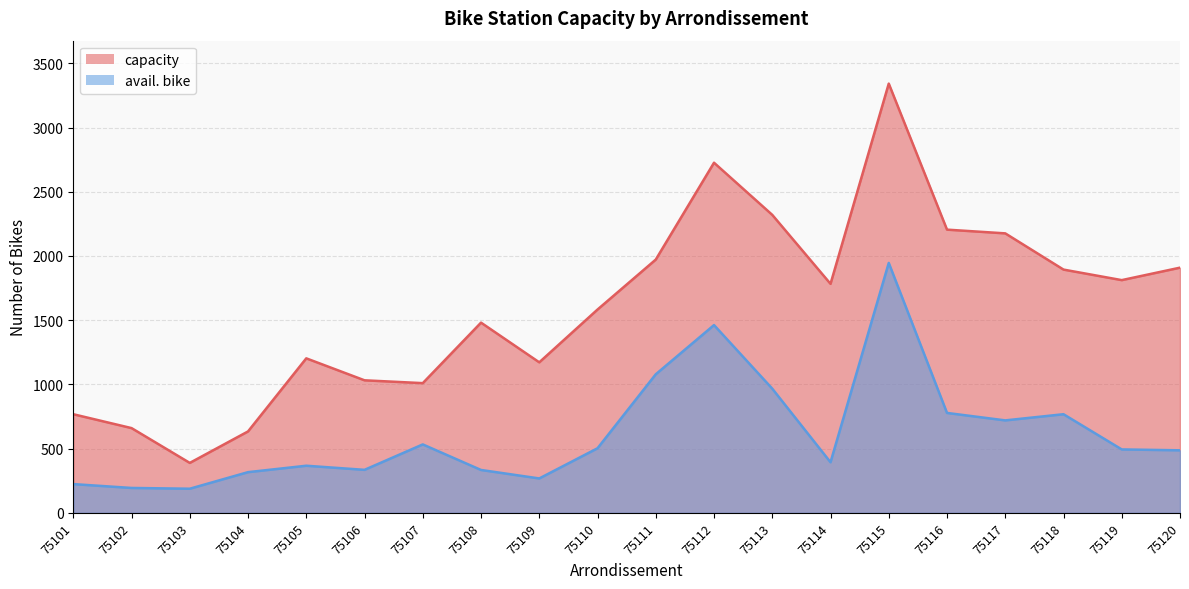

True or false: avail. bike has more than 2 interior local peaks.

True